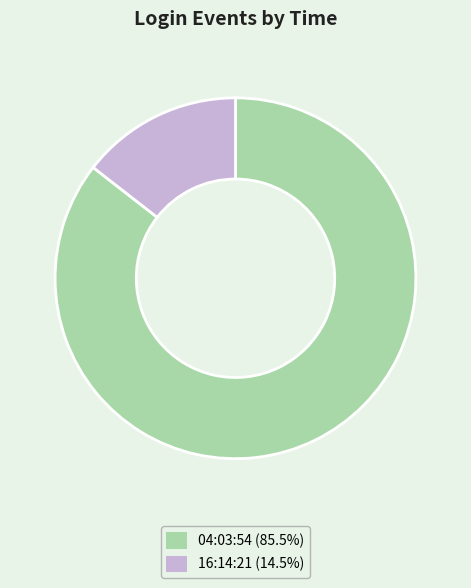

Rank the categories by value from lowest to highest.

16:14:21, 04:03:54